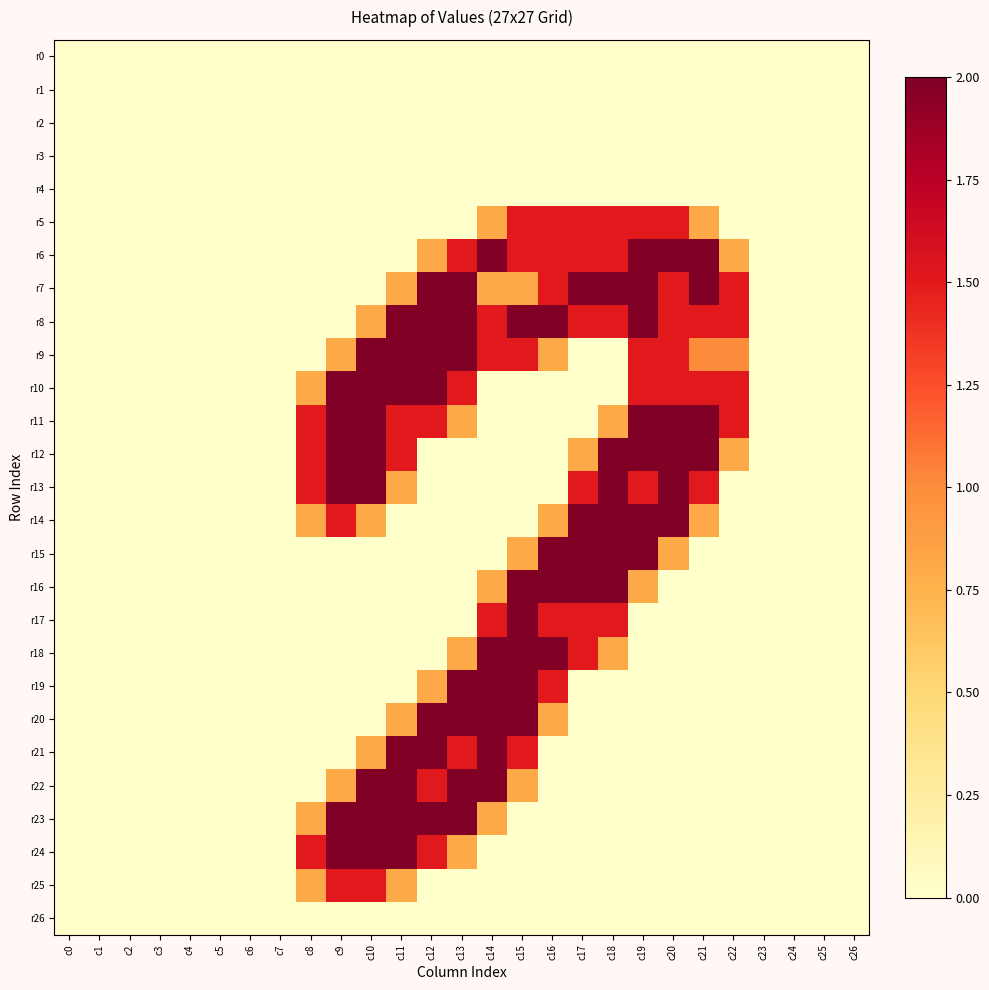

What is the maximum value shown in the chart?

2.0